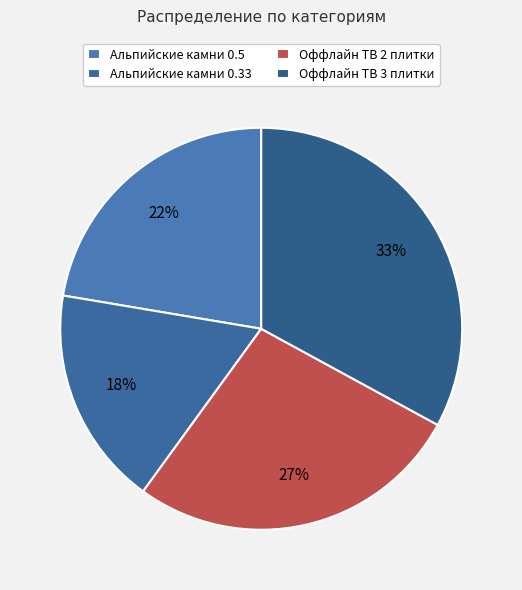

How many slices are in this pie chart?

4